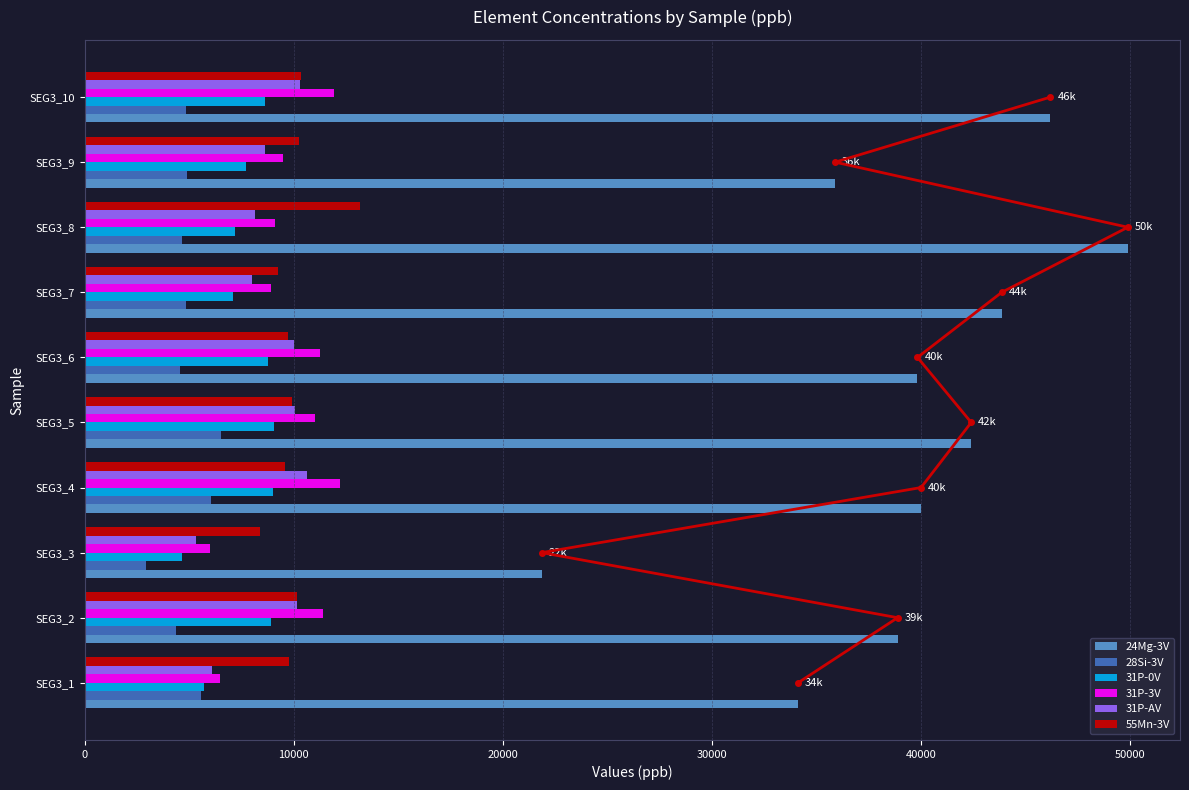

At which label does 28Si-3V reach its minimum?

SEG3_3